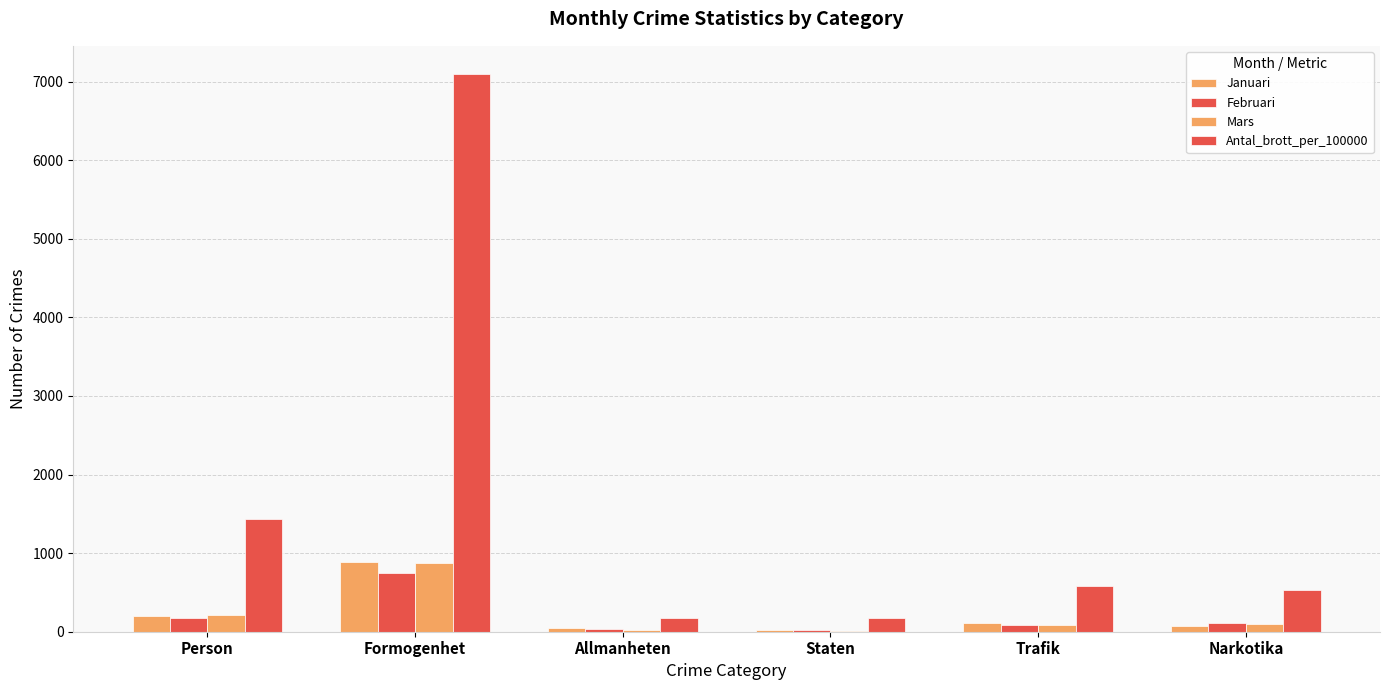

The Antal_brott_per_100000 series shows 7099 at Formogenhet. True or false?

True